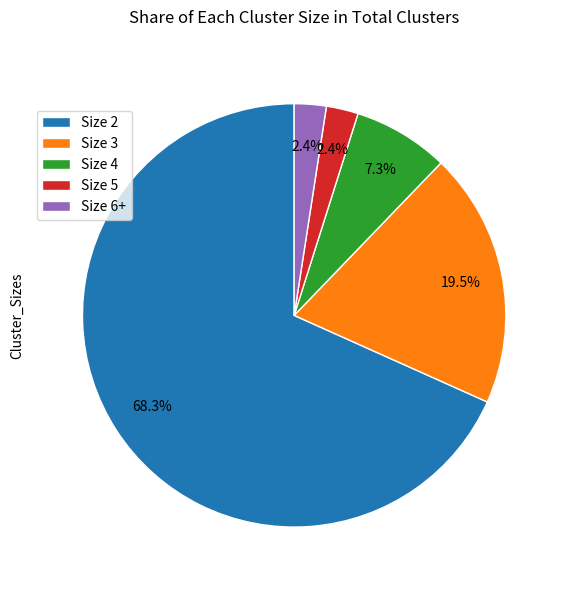

To the nearest percent, what is the combined percentage of Size 2 and Size 5?

71%